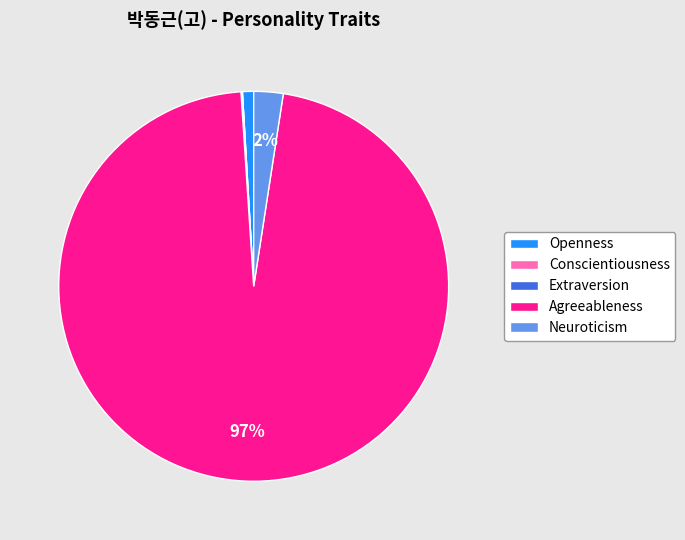

Which category accounts for the majority?

Agreeableness